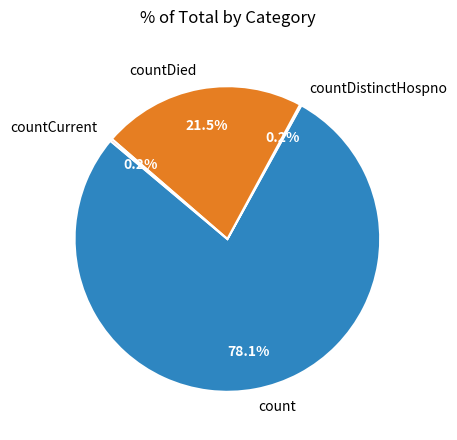

How much of the chart is everything except count?

21.9%